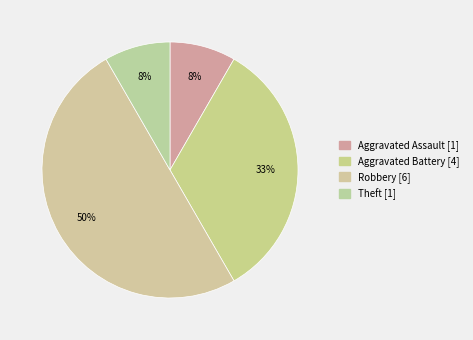

How many segments does this pie chart have?

4